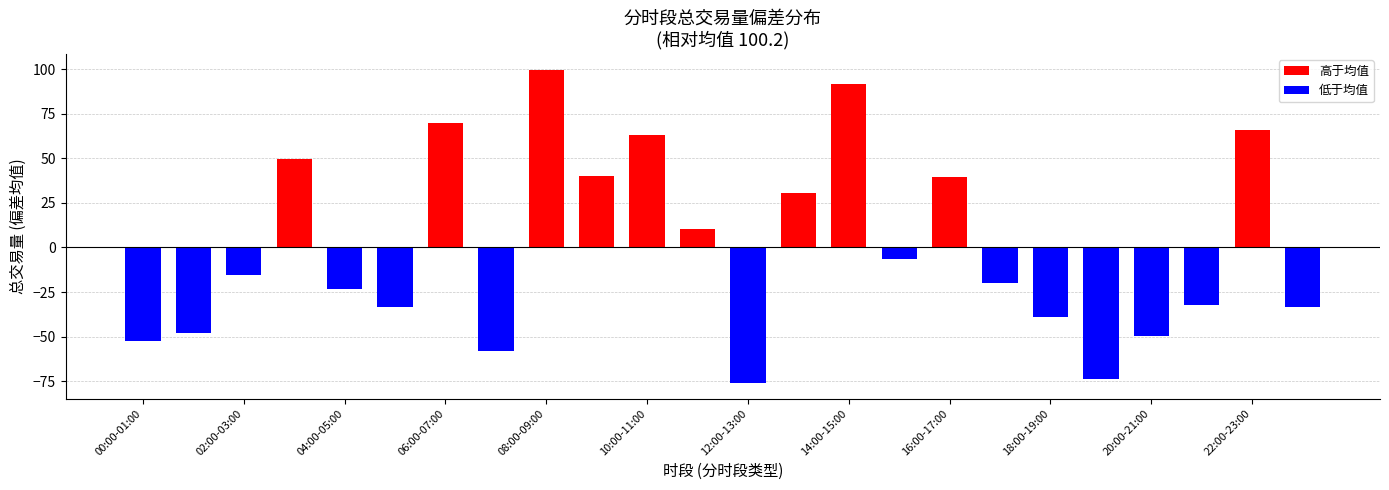

What is the maximum value shown in the chart?

99.8